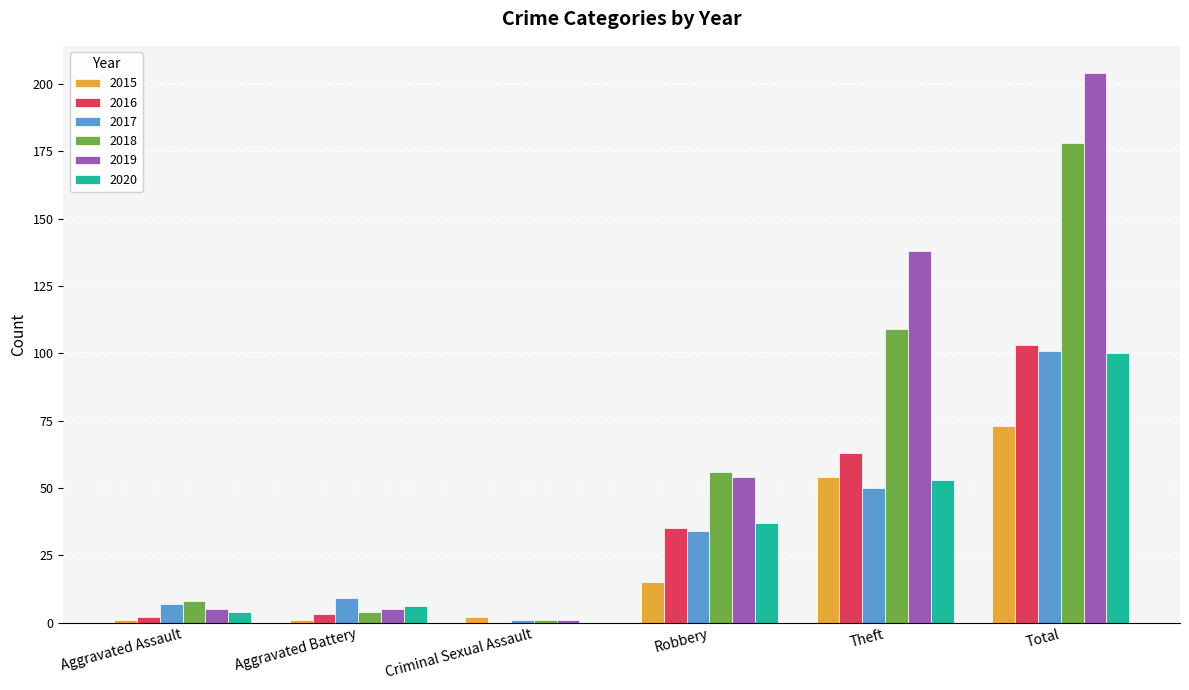

What is the maximum value for 2015?

73